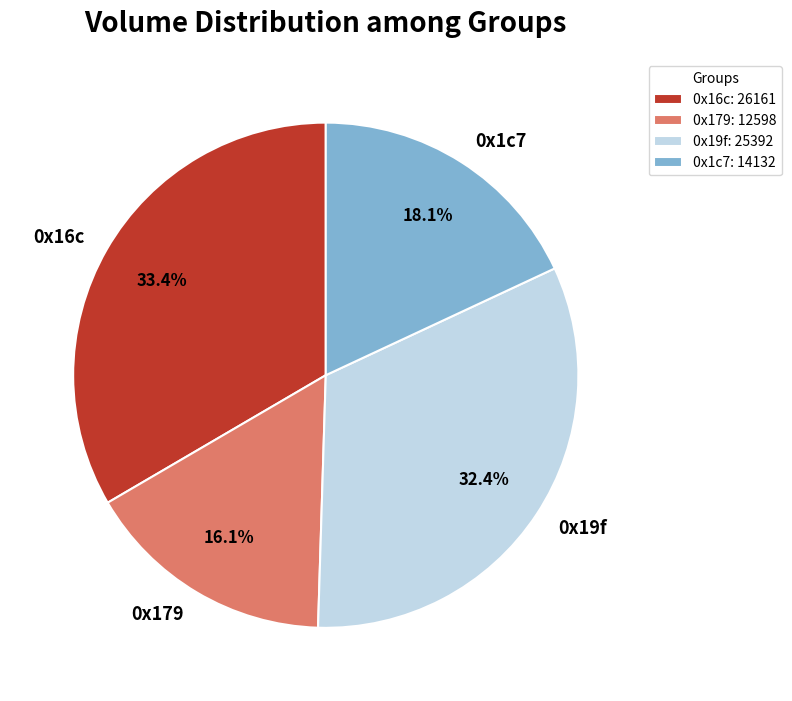

The 0x1c7 slice represents 18% of the pie. True or false?

True